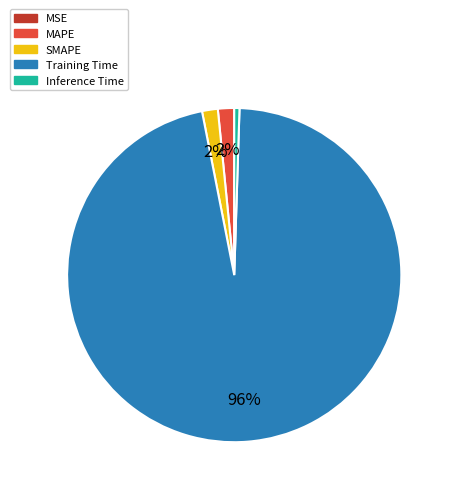

To the nearest percent, what portion does SMAPE represent?

2%